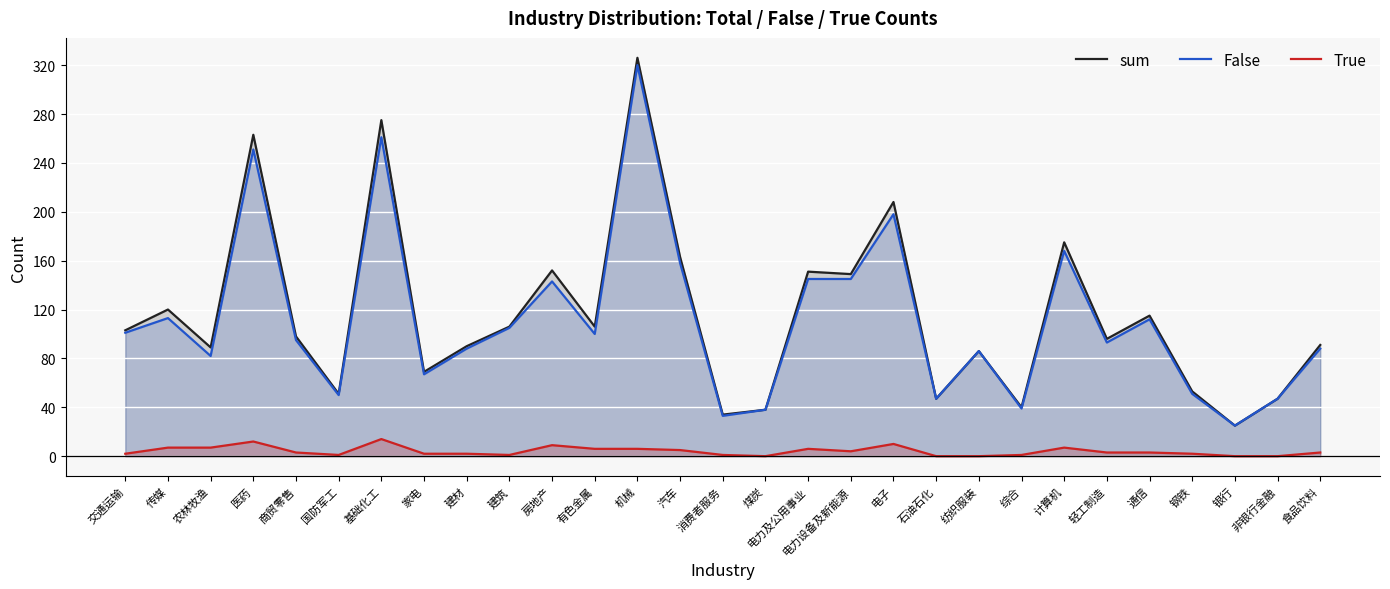

What are all the series names shown in the legend?

sum, False, True